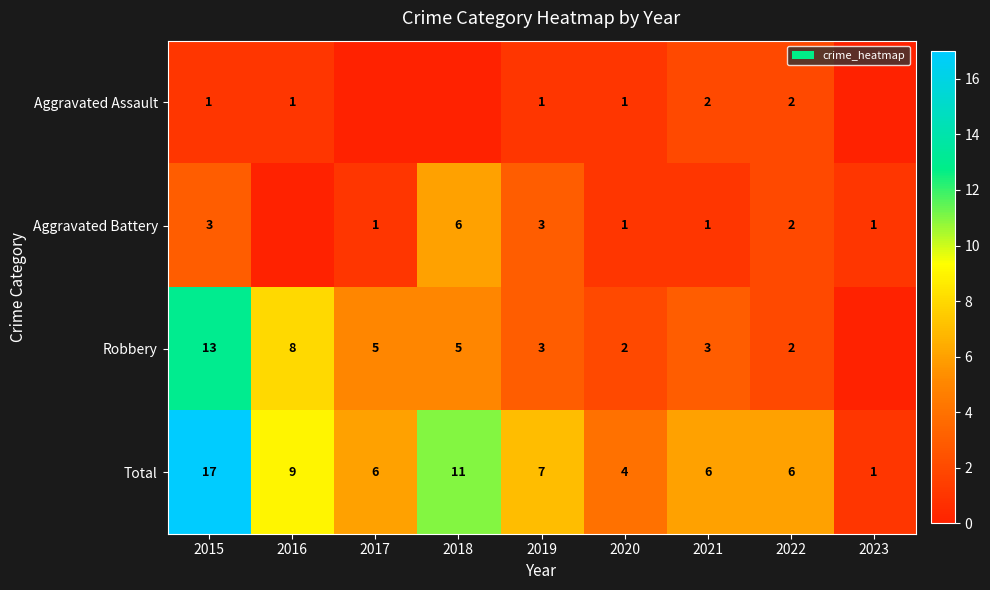

The value of Robbery at 2017 is 5. True or false?

True